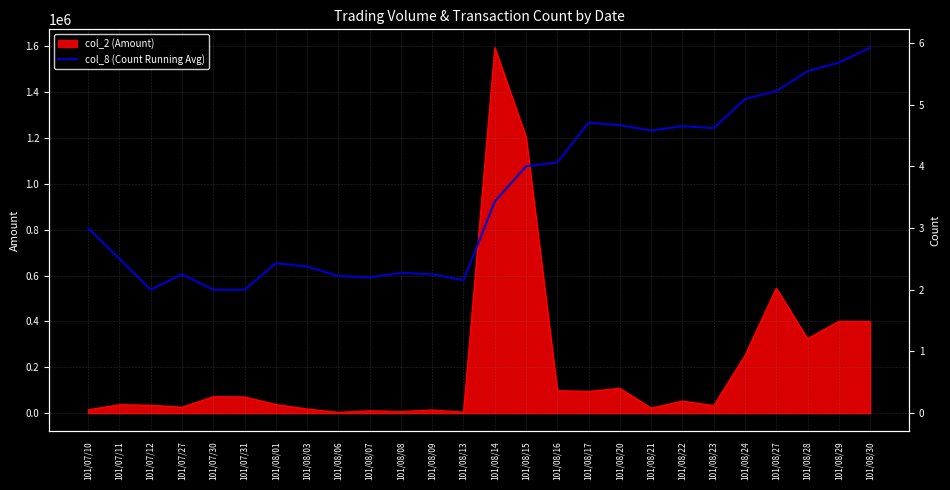

Where is the first local minimum?

101/07/12